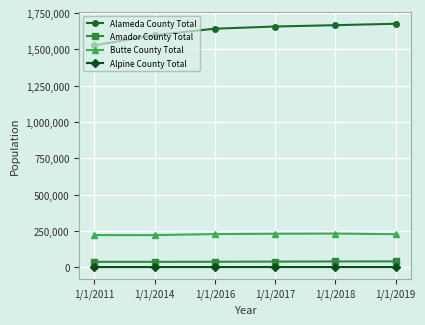

True or false: Alpine County Total and Butte County Total cross at least once.

False